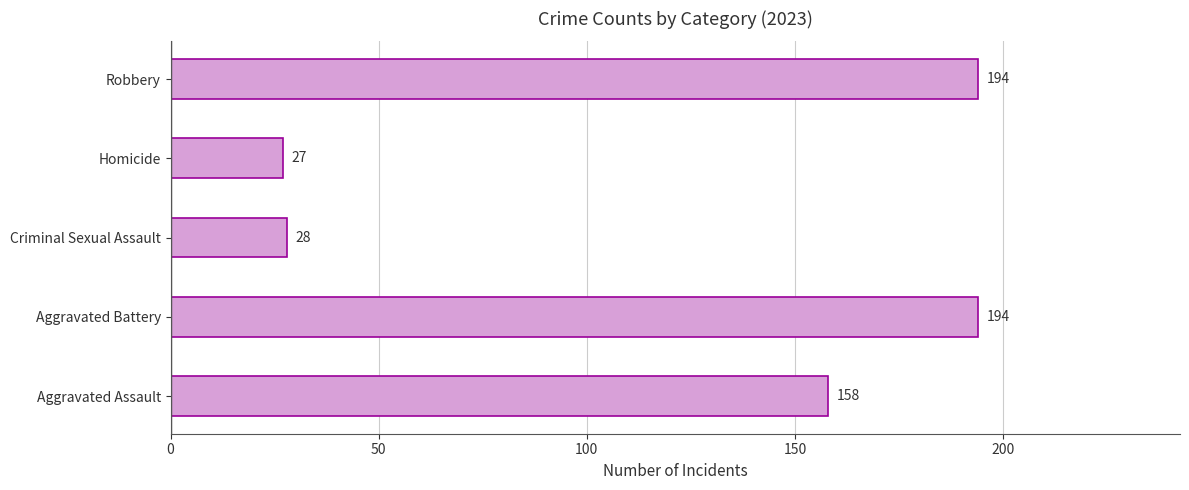

What is the difference between the maximum and minimum values?

167